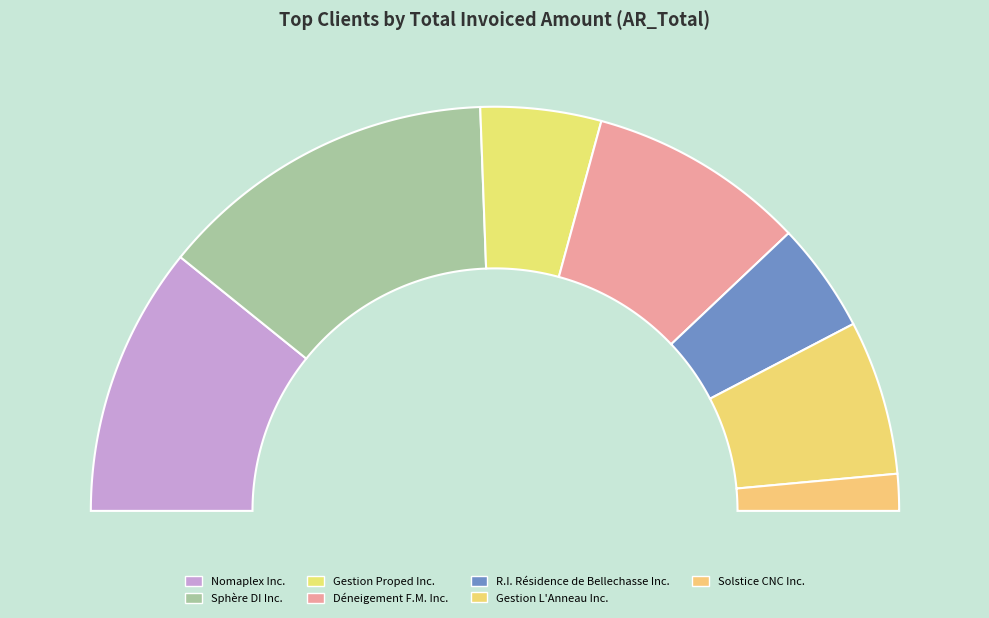

True or false: Nomaplex Inc. accounts for 22% of the total.

True